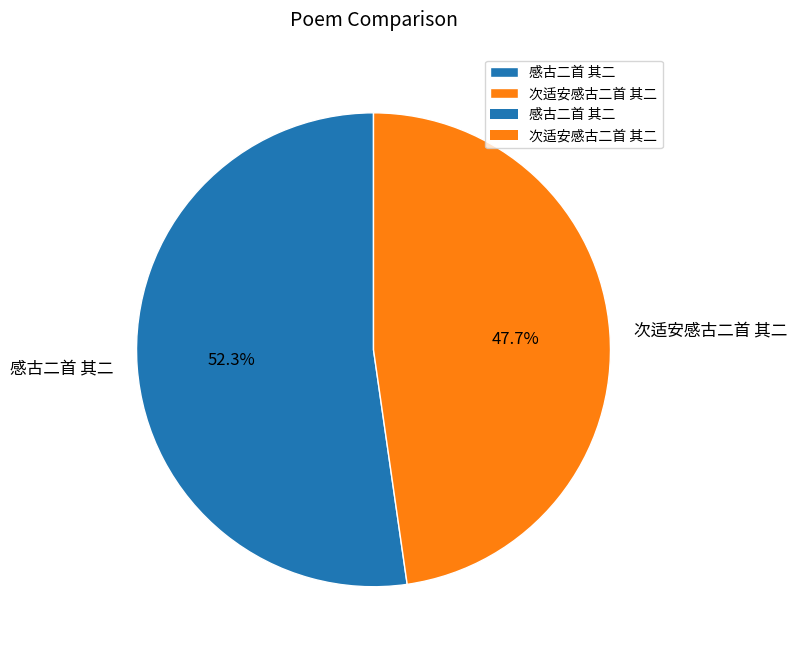

Rank the categories by value from lowest to highest.

次适安感古二首 其二, 感古二首 其二